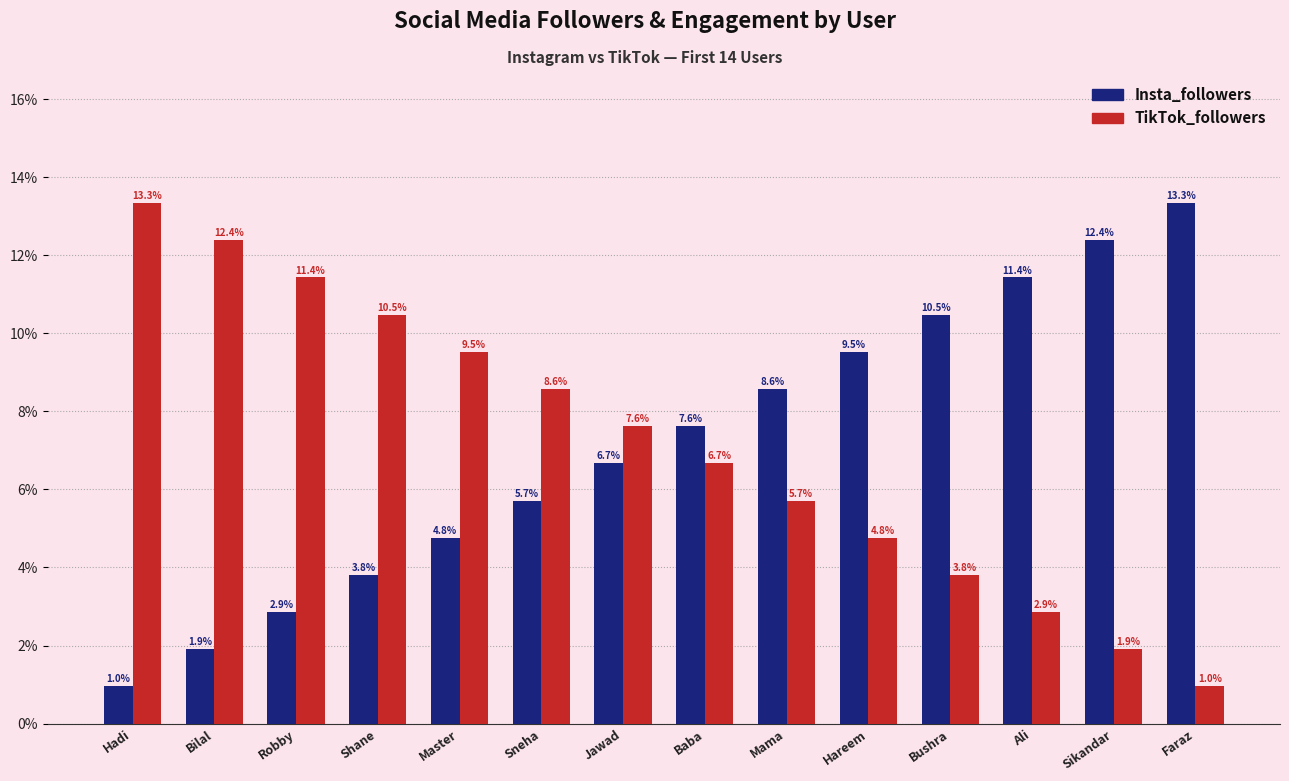

Rank the categories by TikTok_followers value from lowest to highest.

Faraz, Sikandar, Ali, Bushra, Hareem, Mama, Baba, Jawad, Sneha, Master, Shane, Robby, Bilal, Hadi